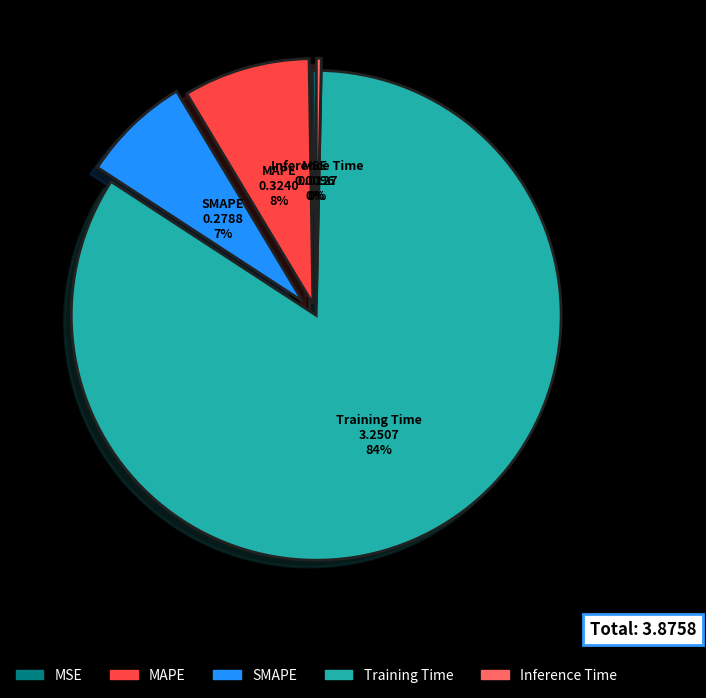

Combined, do Inference Time and MAPE account for over 50%?

No